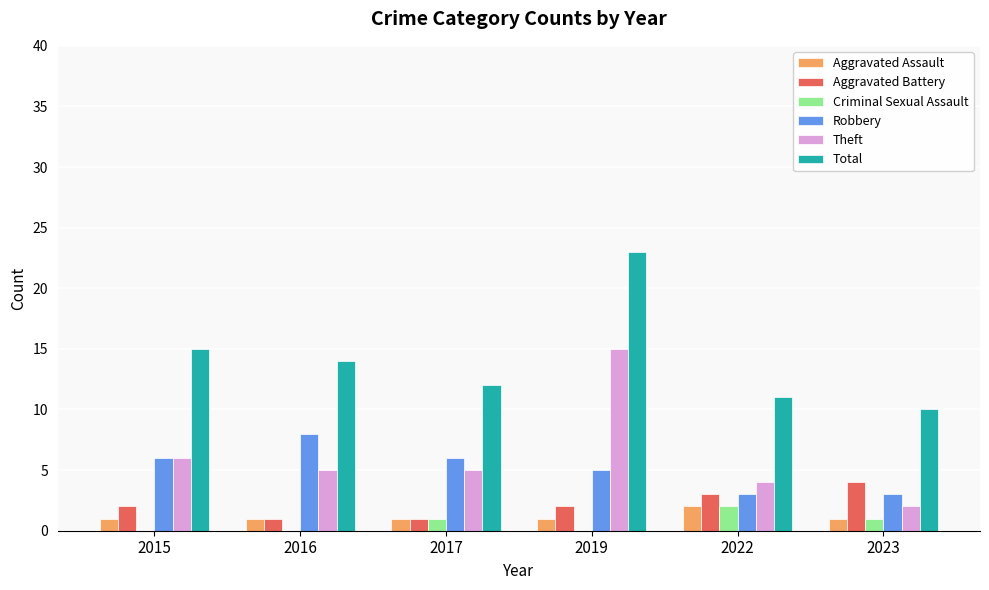

Count the number of categories in the chart.

6